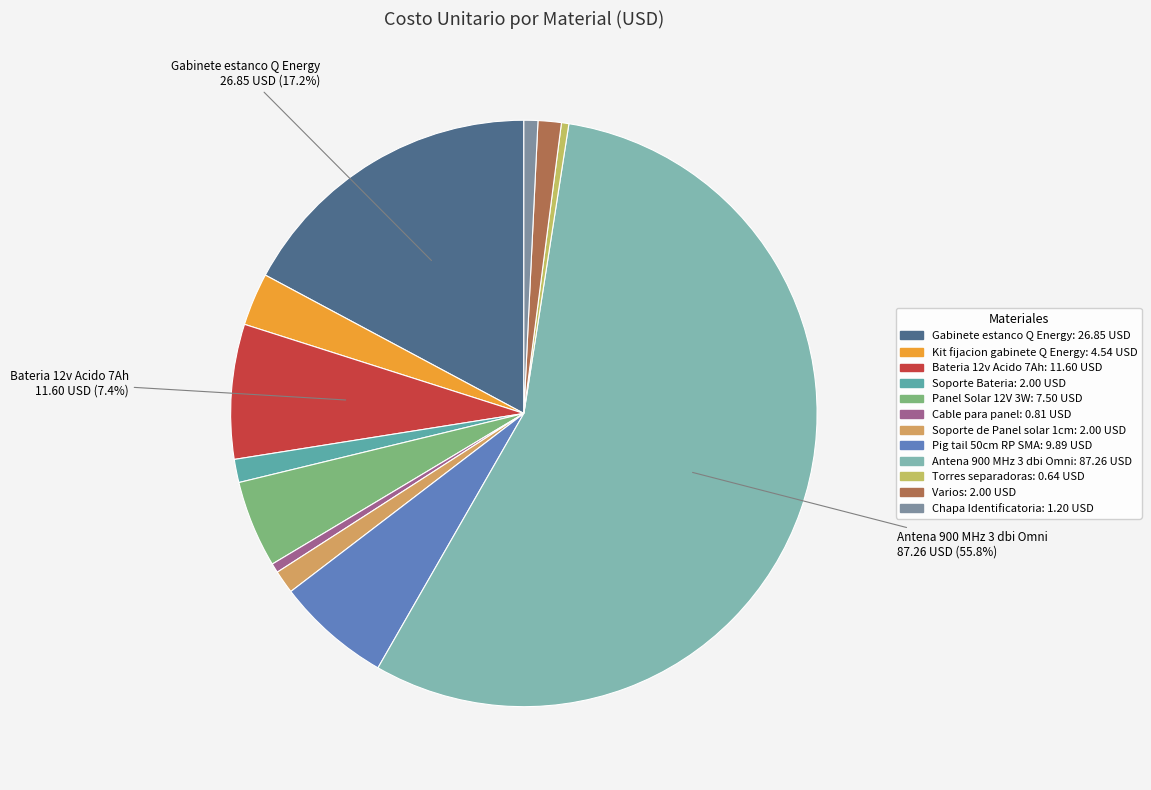

Count the number of slices in the pie.

12